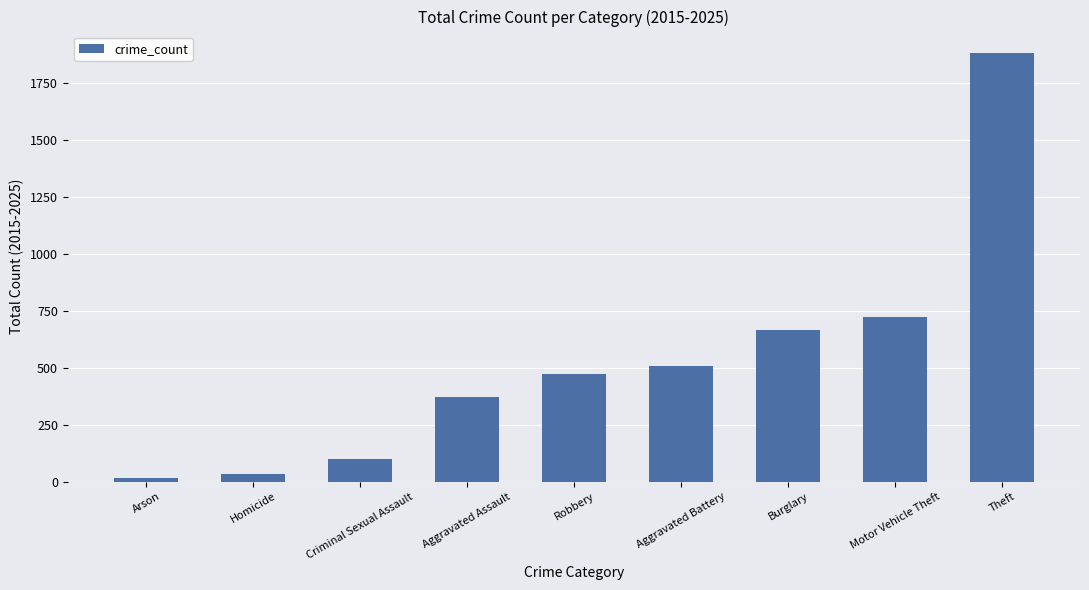

Between Robbery and Aggravated Battery, which is larger?

Aggravated Battery